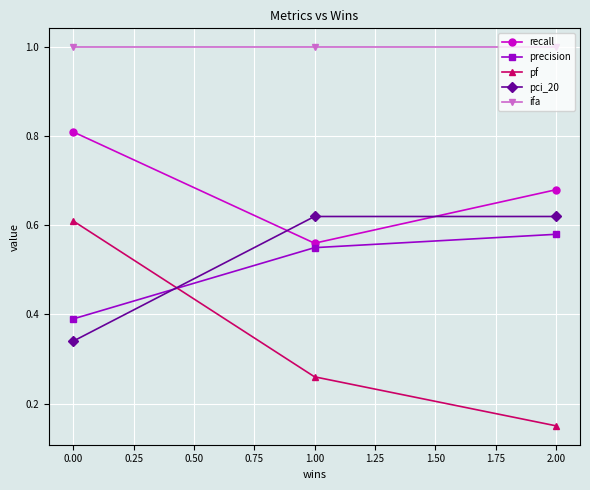

At how many categories does at least one series exceed 0?

3